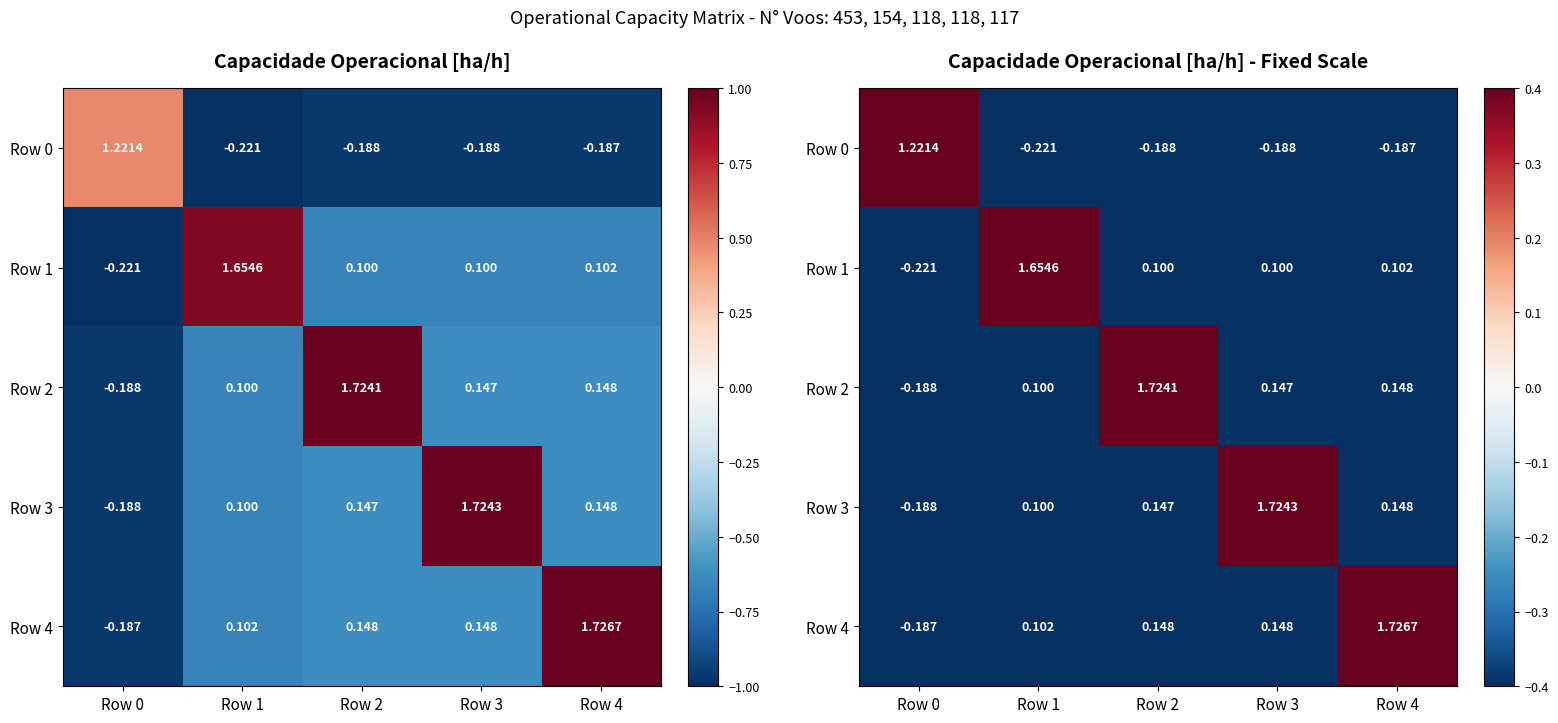

At how many categories does at least one series exceed 0?

5